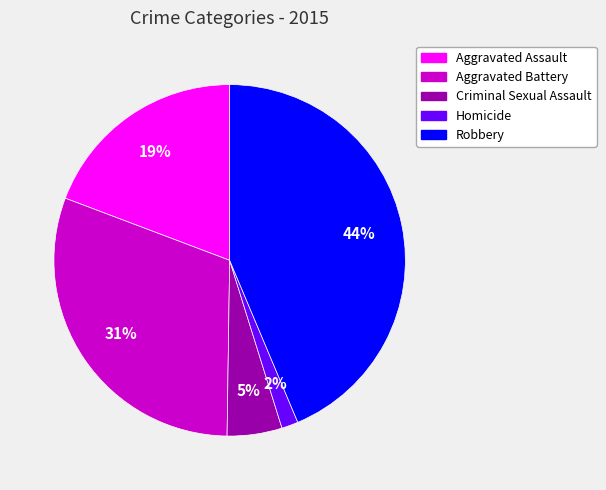

What is the smallest slice in the pie chart?

Homicide